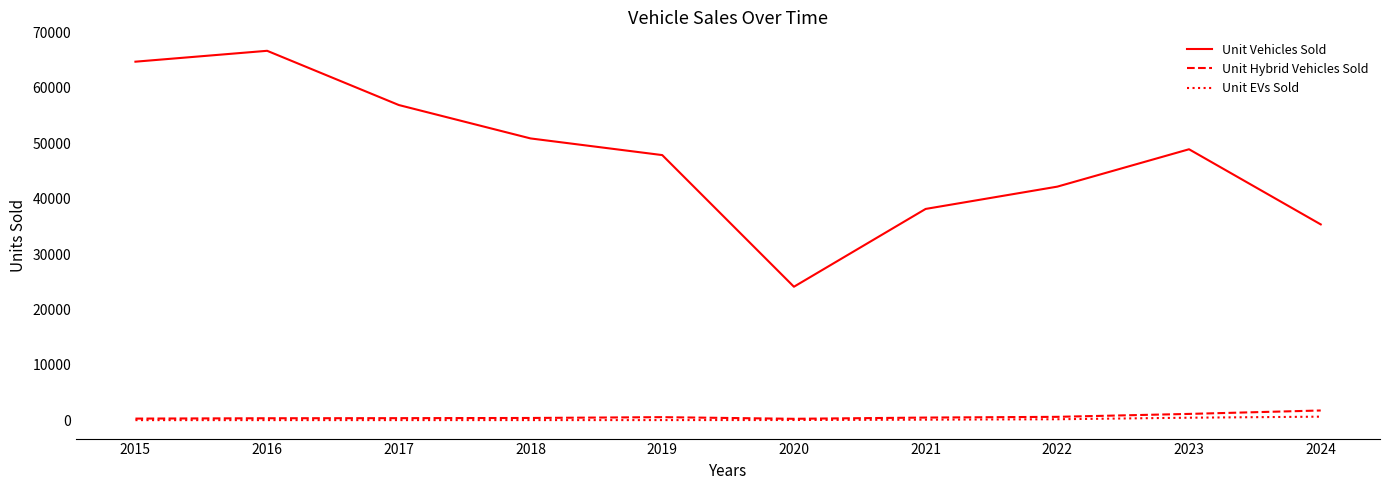

What is the maximum value shown in the chart?

66700